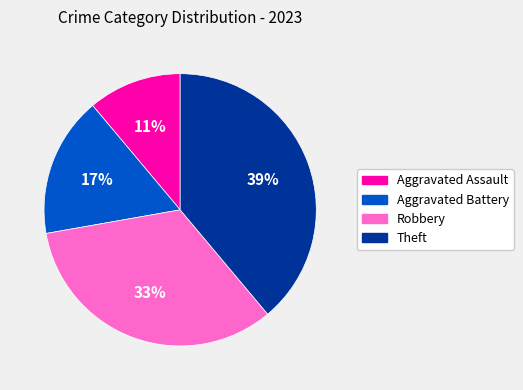

Rank the categories by value from lowest to highest.

Aggravated Assault, Aggravated Battery, Robbery, Theft